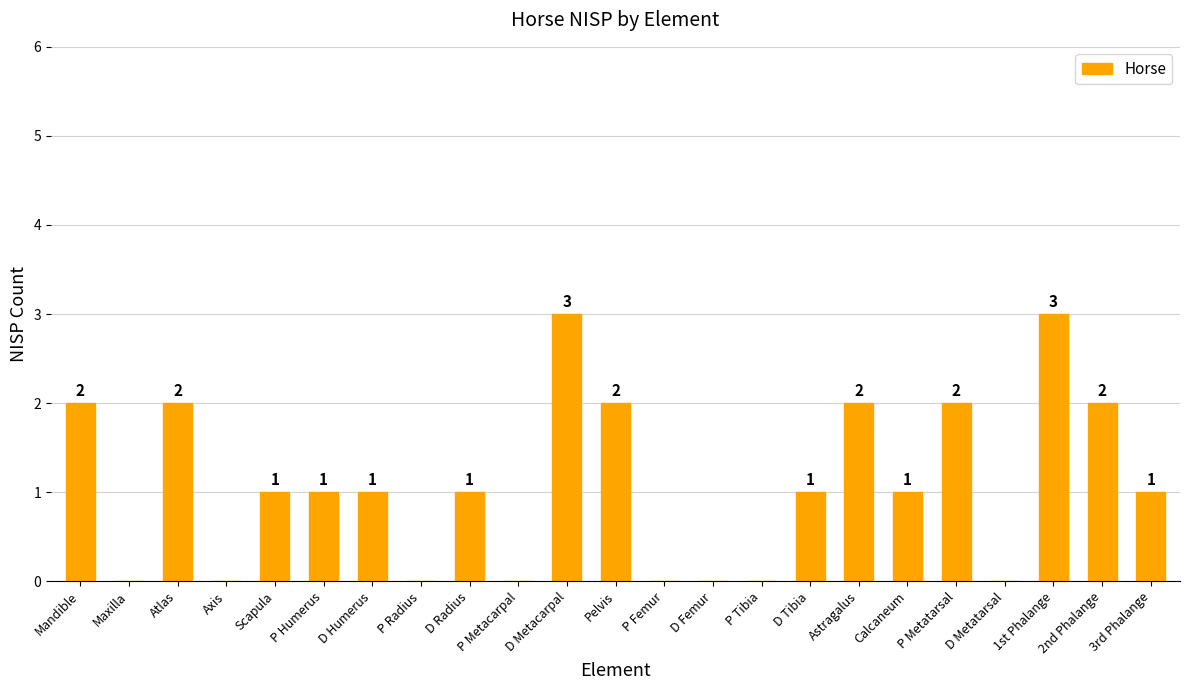

How many categories are shown in the chart?

23